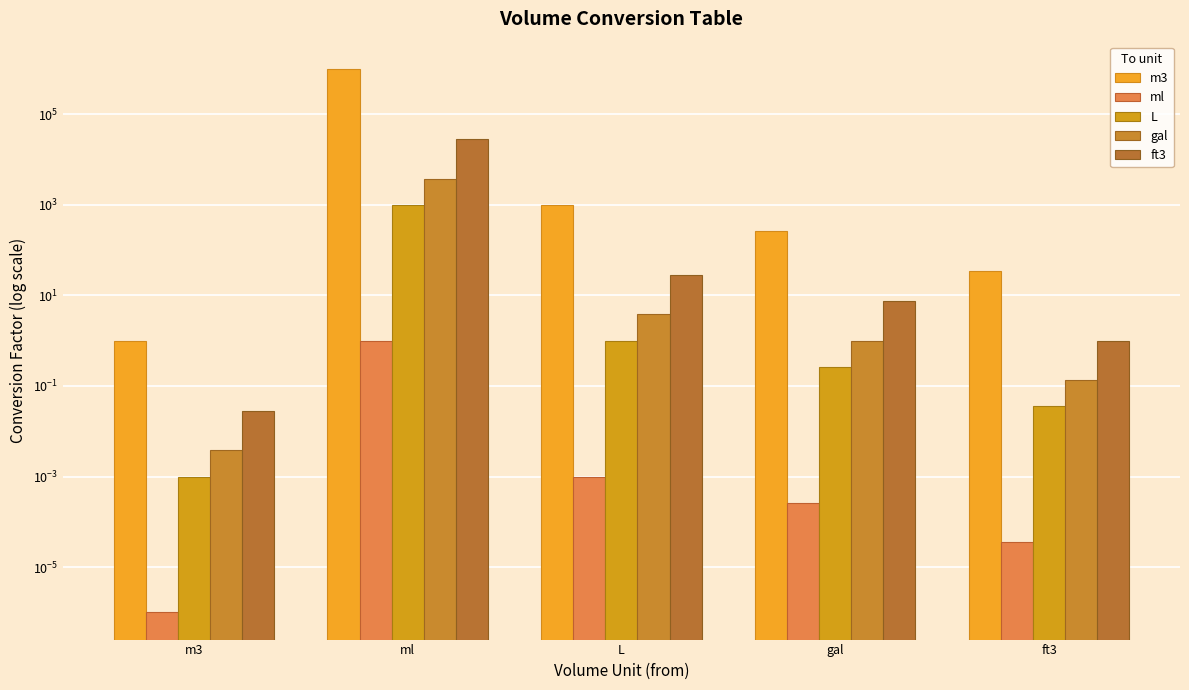

What position from the right is L?

3